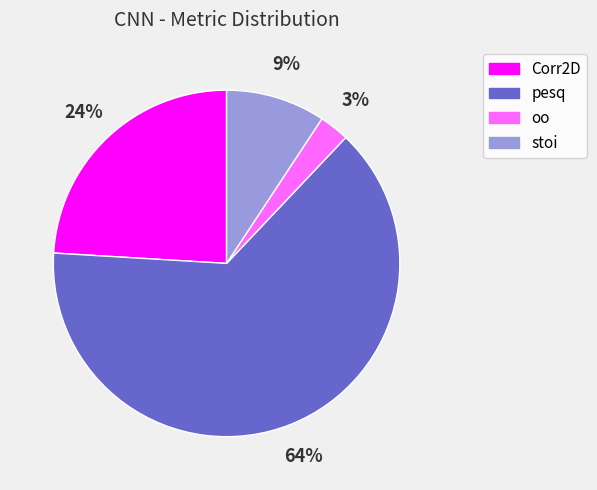

Which category accounts for the majority?

pesq